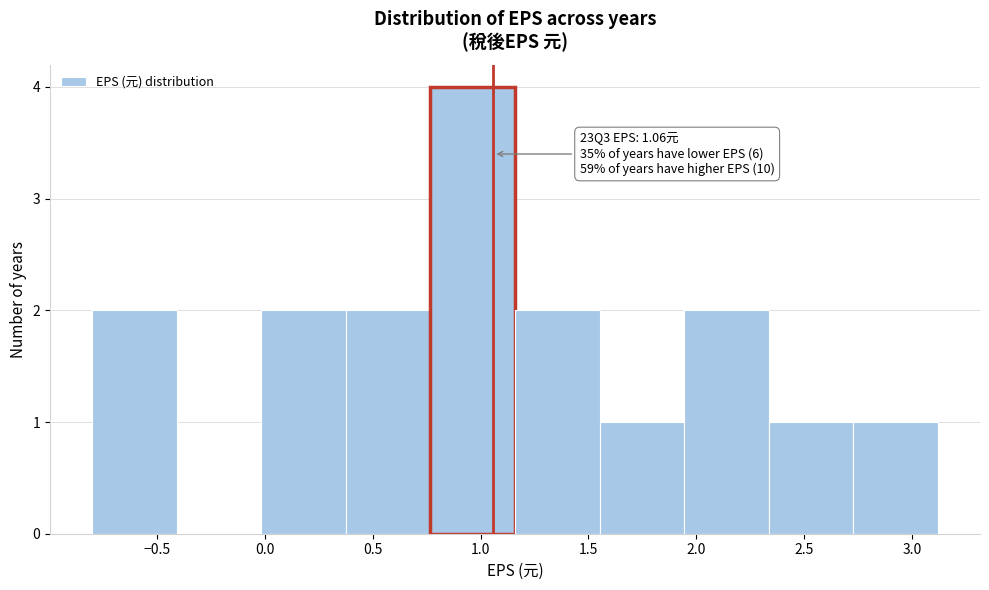

Over which range of the x-axis is the bar tallest?

0.75 to 1.15